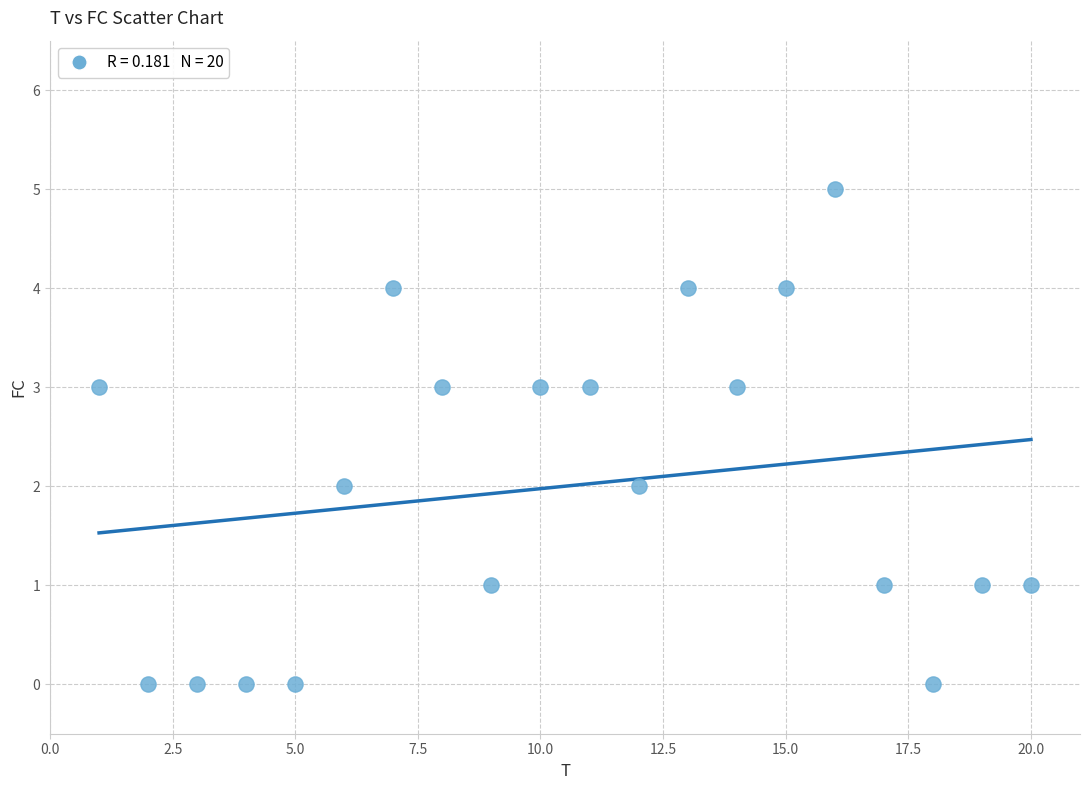

What is the range of Y values (max minus min)?

5